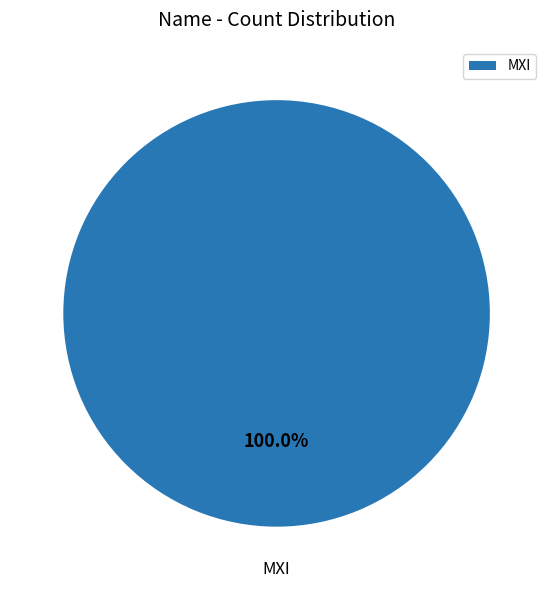

Does any single category account for the majority?

Yes